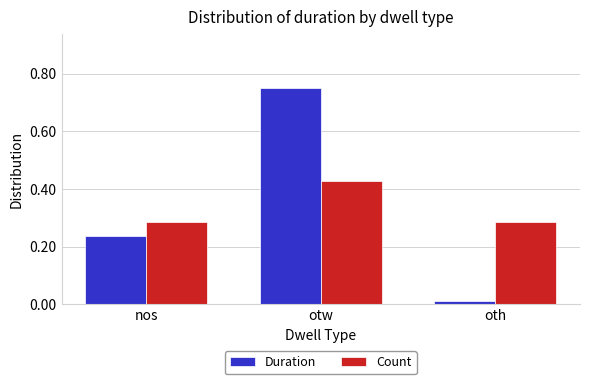

Does the chart contain stacked bars?

No